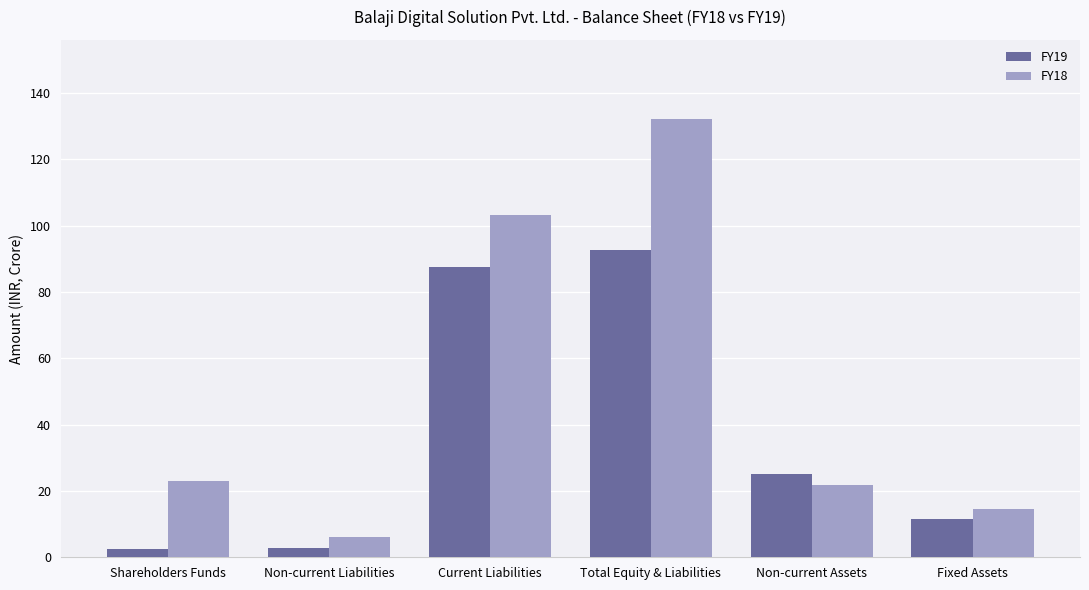

What is the difference between the FY19 values at Shareholders Funds and Current Liabilities?

84.8